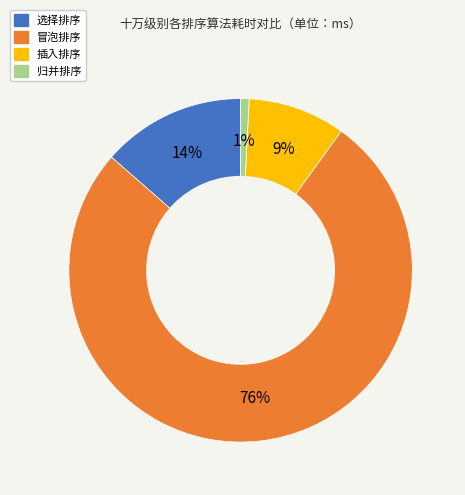

How many segments does this pie chart have?

4